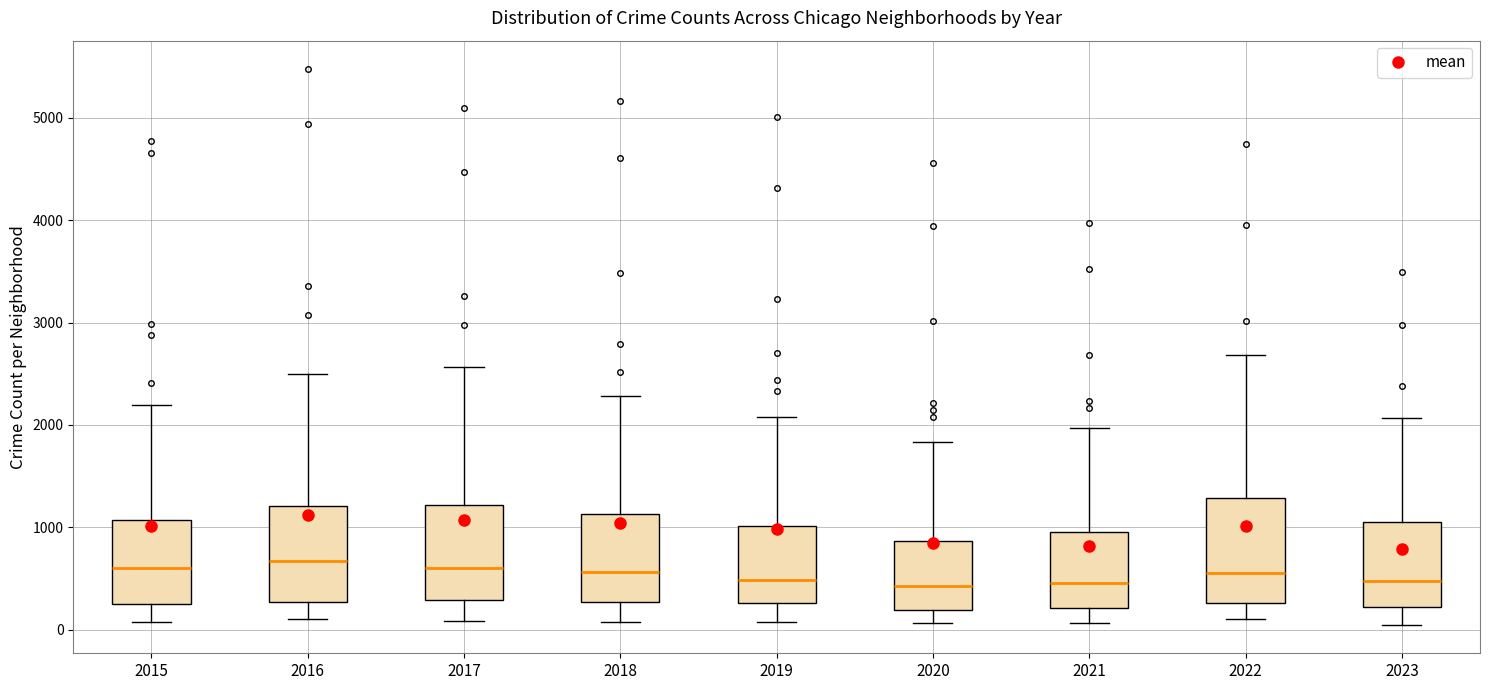

Reading left to right, transcribe this box plot: for each box, give where its median line is, the range the box spans, and where its two whiskers end, as read against the y-axis. The values are not printed on the chart, so give them approximately, as read against the axis.

2015: median 600, box 300 to 1100, whiskers 100 to 2200
2016: median 700, box 300 to 1200, whiskers 100 to 2500
2017: median 600, box 300 to 1200, whiskers 100 to 2600
2018: median 600, box 300 to 1100, whiskers 100 to 2300
2019: median 500, box 300 to 1000, whiskers 100 to 2100
2020: median 400, box 200 to 900, whiskers 100 to 1800
2021: median 500, box 200 to 900, whiskers 100 to 2000
2022: median 600, box 300 to 1300, whiskers 100 to 2700
2023: median 500, box 200 to 1000, whiskers 0 to 2100